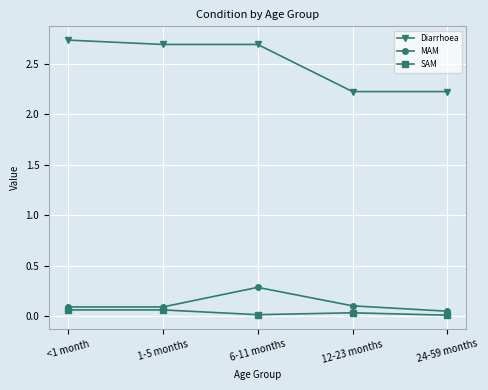

Between <1 month and 12-23 months, which series saw the biggest shift?

Diarrhoea